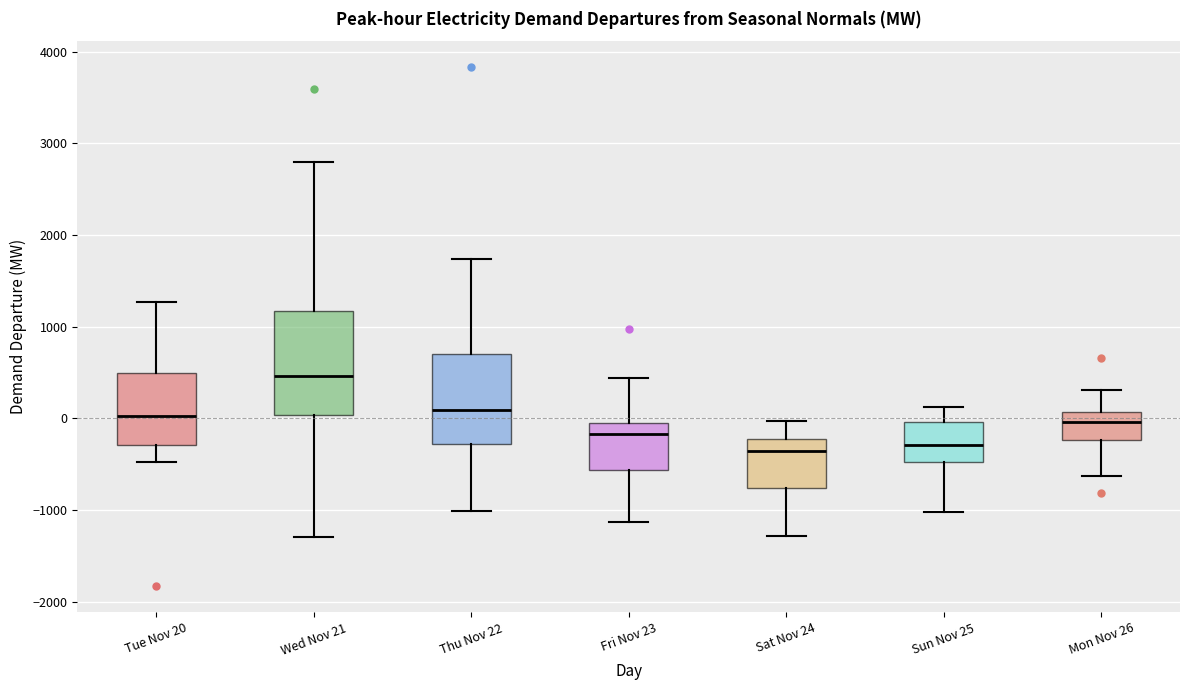

Which box has the highest median line?

Wed Nov 21